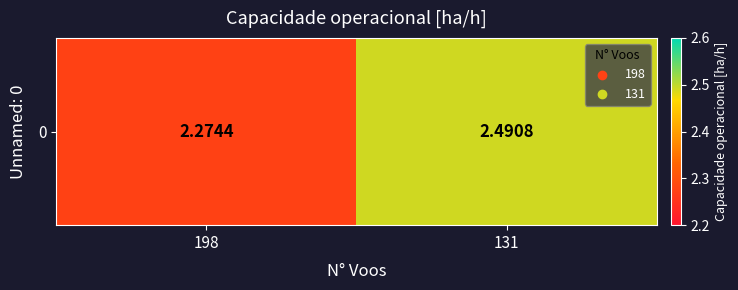

What is the difference between the values at 131 and 198?

0.2